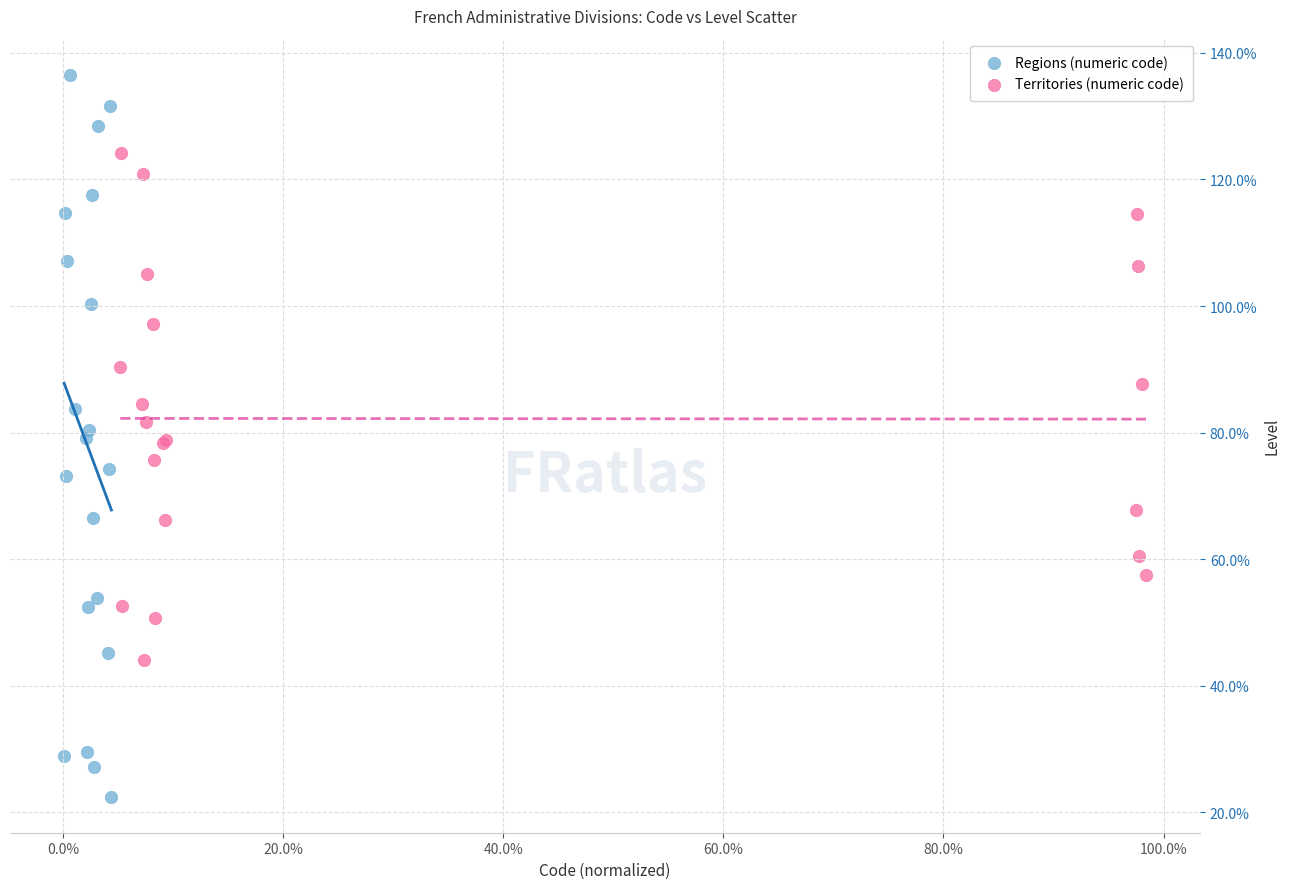

Which series reaches the minimum Y coordinate?

Regions (numeric code)